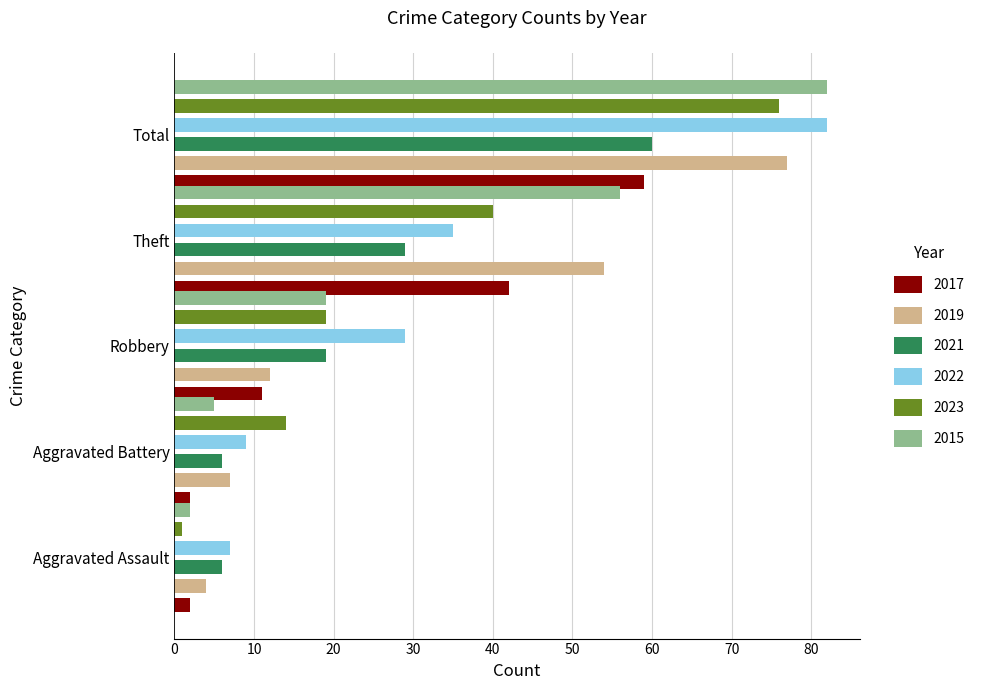

What is the difference between the second highest and second lowest values in the 2015 series?

51